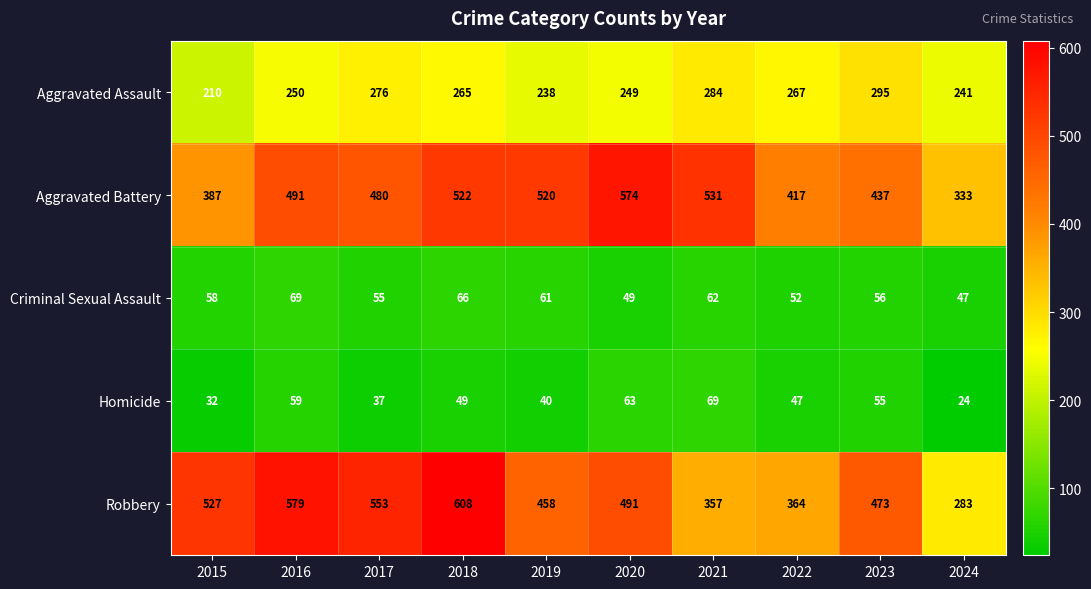

What is the total value across all series at 2016?

1448